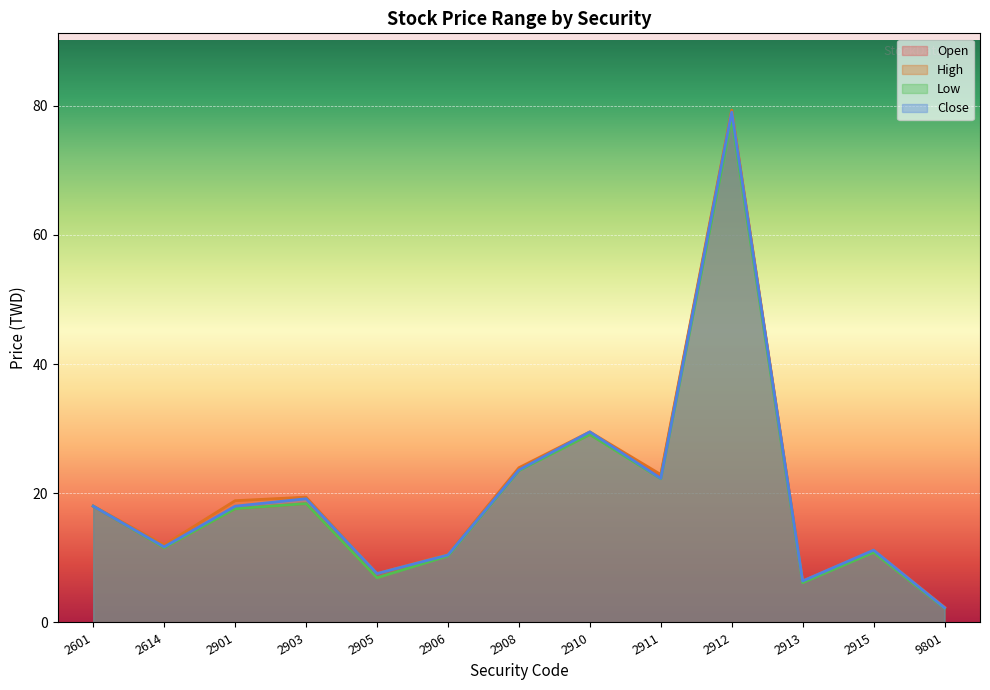

What is the total value across all series at 2601?

72.0